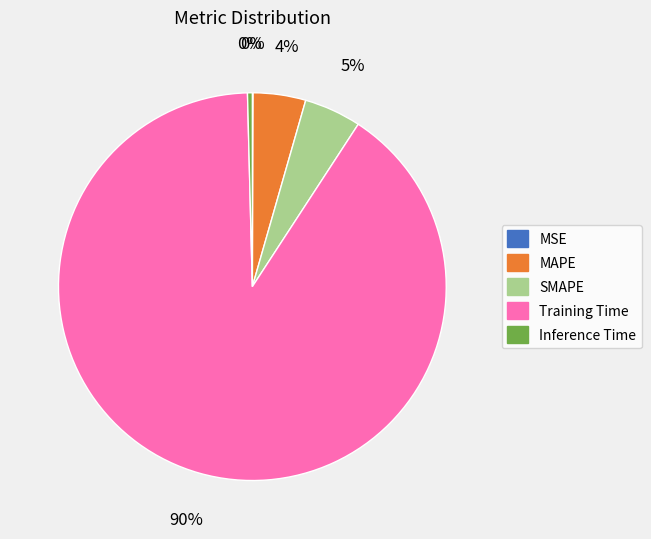

Is there a majority slice in this chart?

Yes